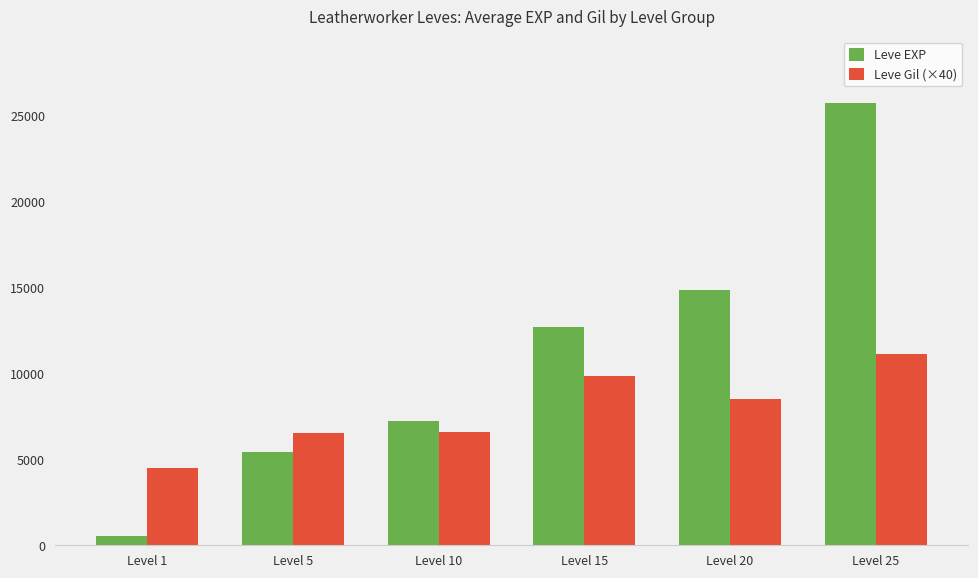

Where is Leve EXP nearest to the value 13142?

Level 15